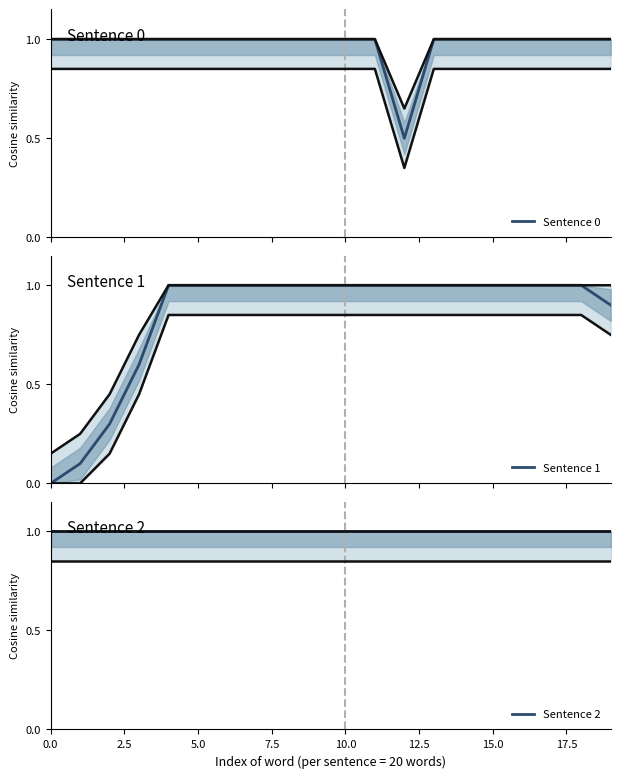

What is the total value across all series at 15.0?

3.0